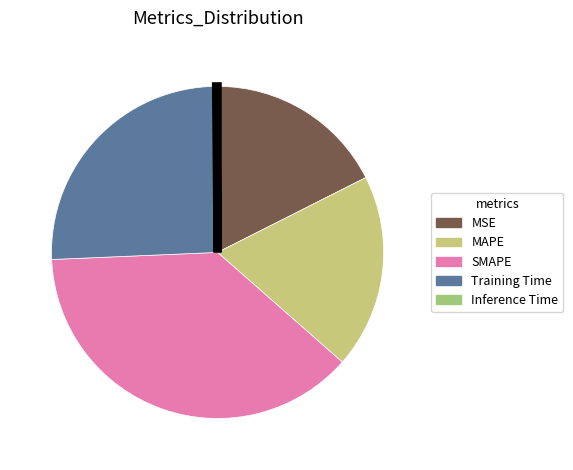

To the nearest percent, what is the combined percentage of SMAPE and Training Time?

63%